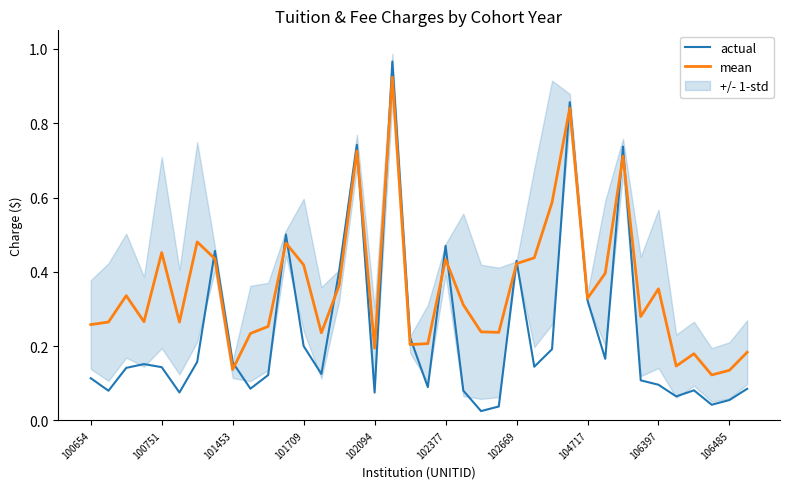

How many interior local peaks does the actual series have?

10